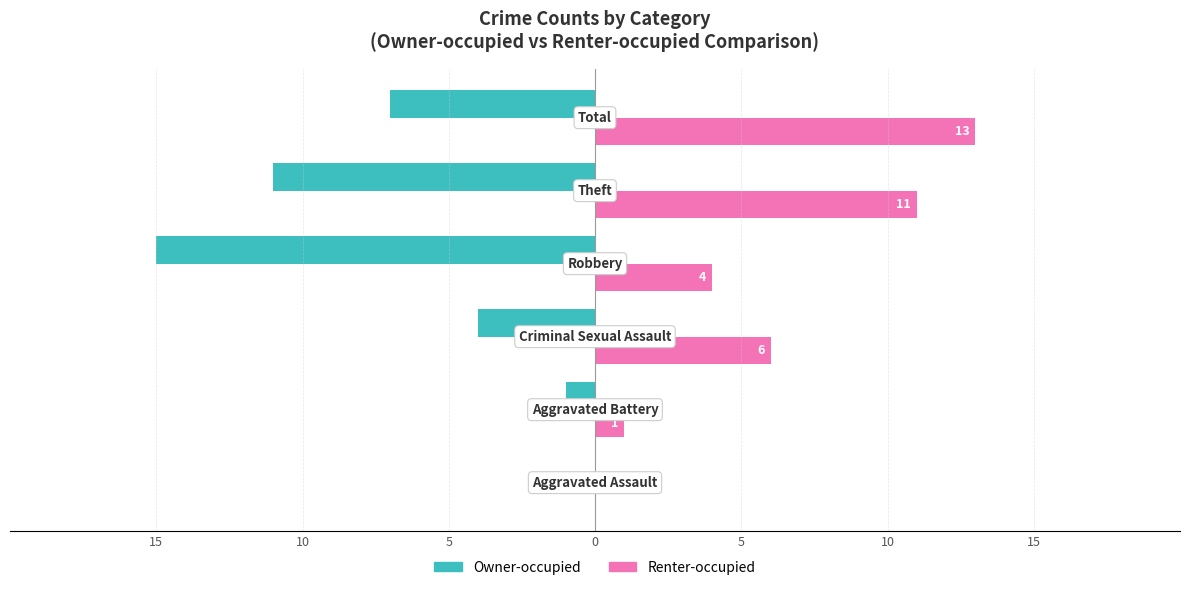

What are all the series names shown in the legend?

Owner-occupied, Renter-occupied